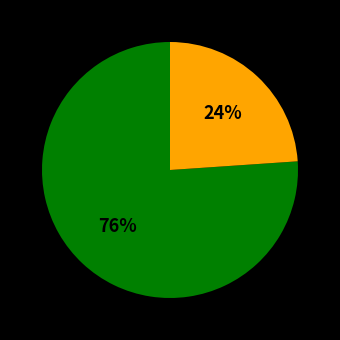

Is there a majority slice in this chart?

Yes